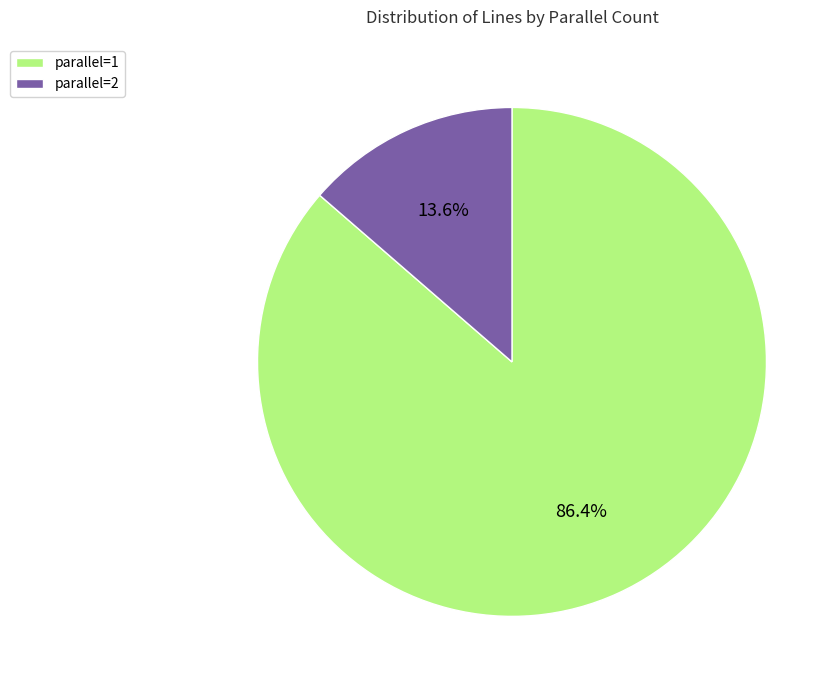

Does any single category account for the majority?

Yes